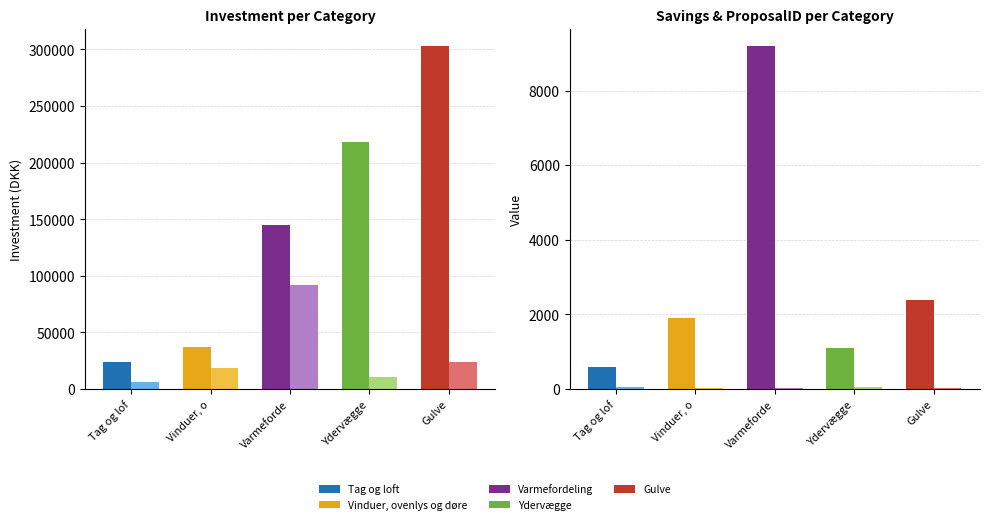

What is the minimum value for Savings?

600